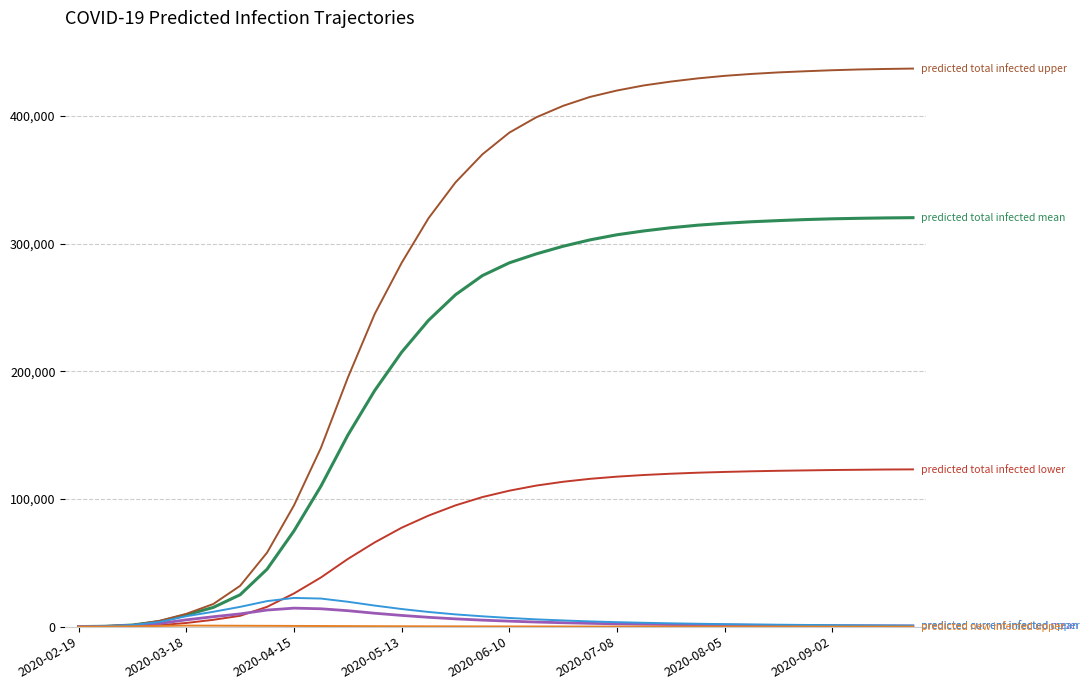

What is the maximum value shown in the chart?

437200